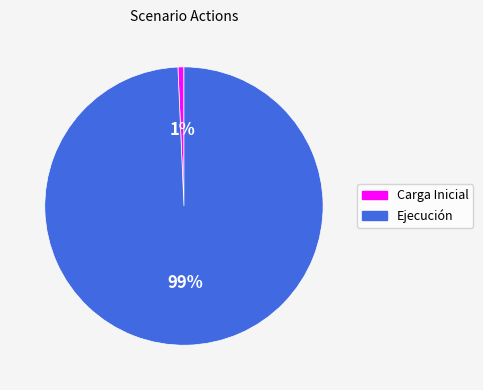

What is the majority slice?

Ejecución